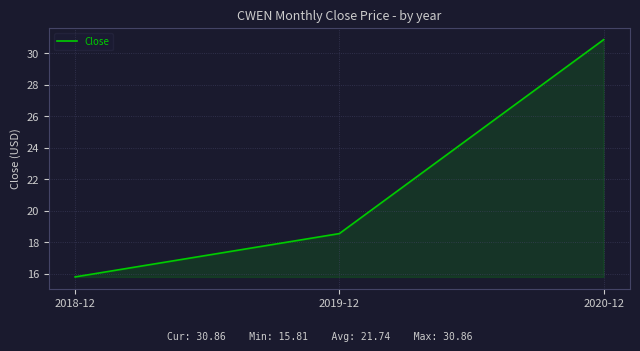

How many distinct data groups are displayed?

1